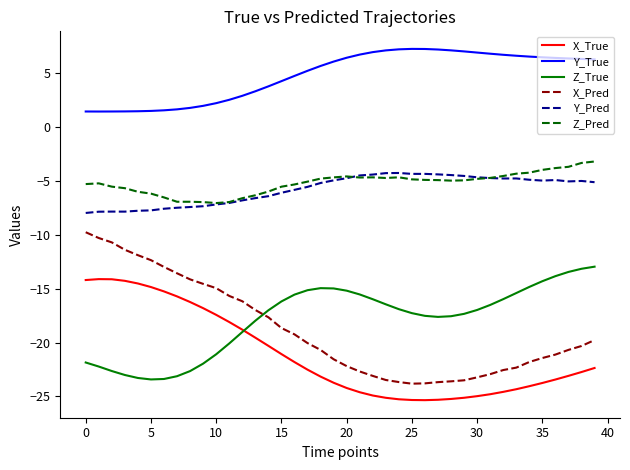

What is the greatest value displayed?

7.3